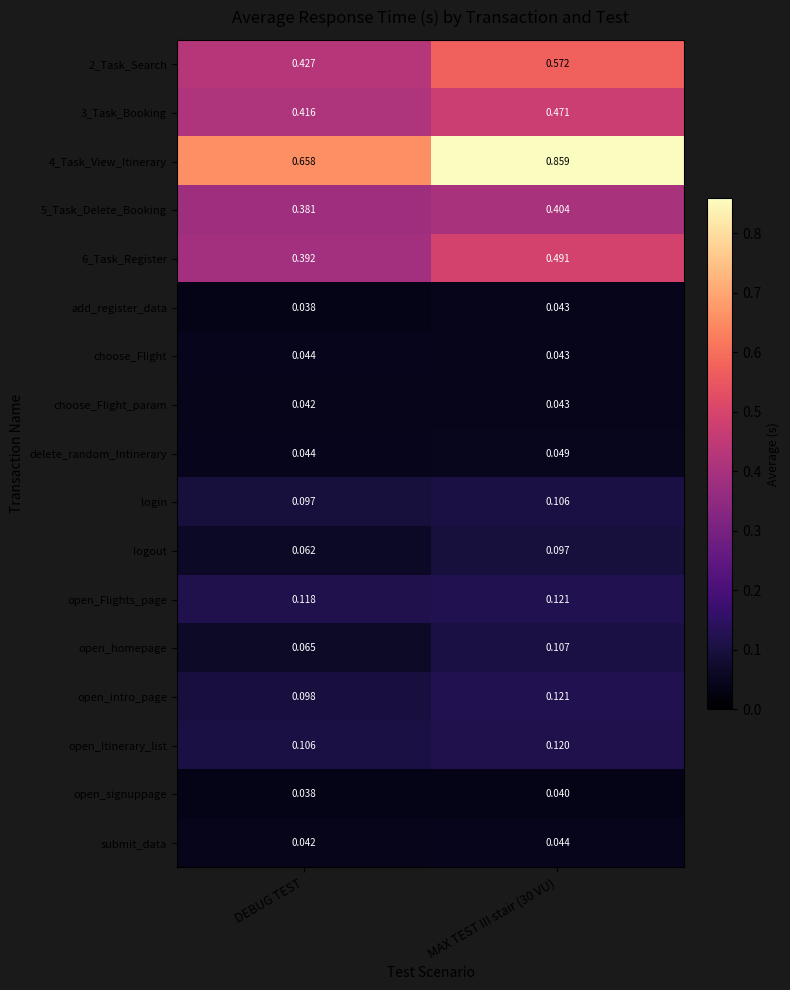

What is the difference between the highest and lowest values at MAX TEST III stair (30 VU)?

0.8